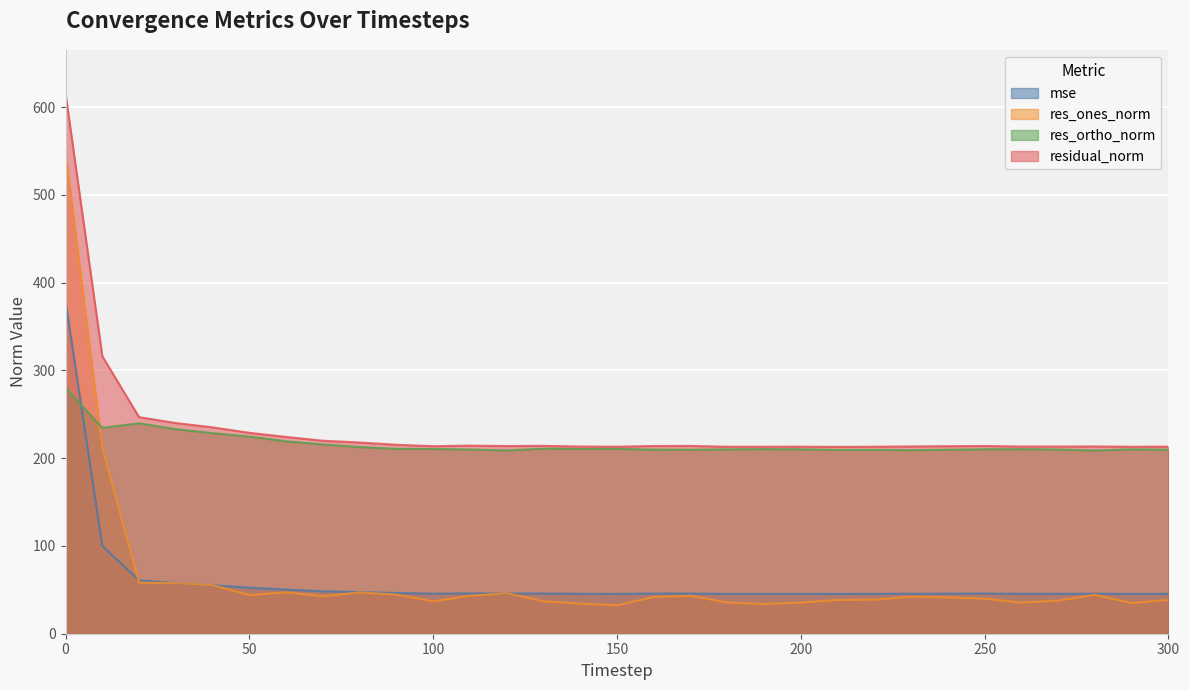

True or false: residual_norm and res_ortho_norm cross at least once.

False